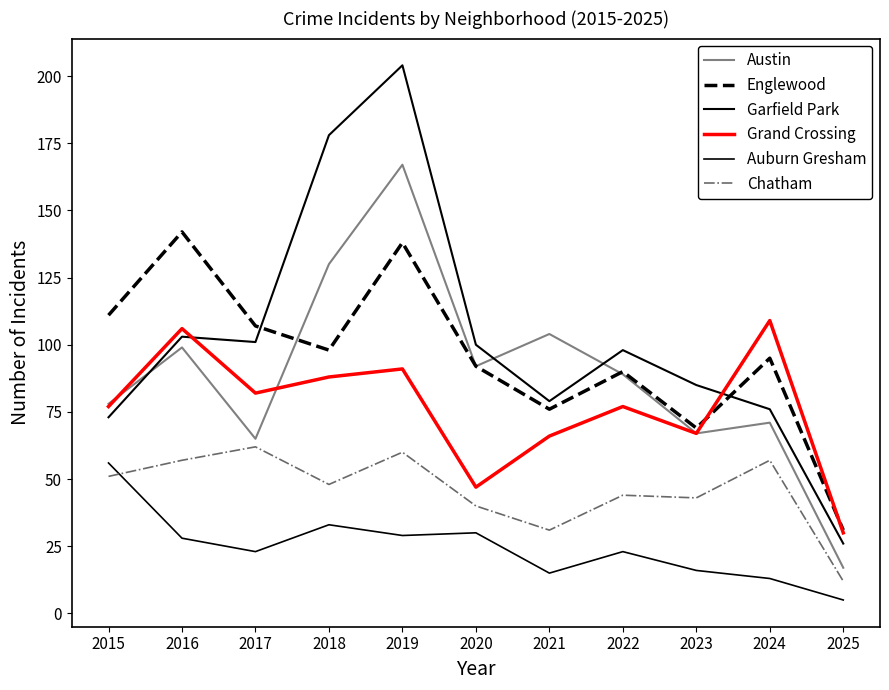

How many lines are shown in the chart?

6